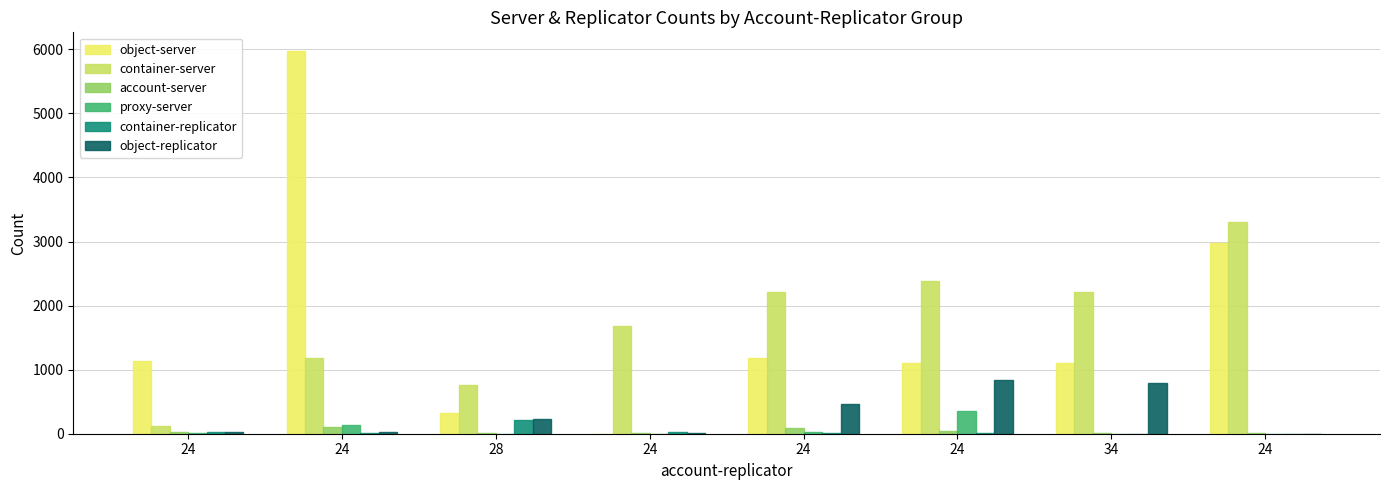

How many series are shown in this chart?

6